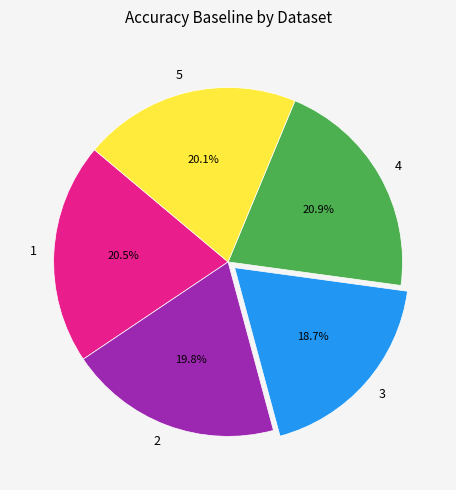

Count the number of slices in the pie.

5